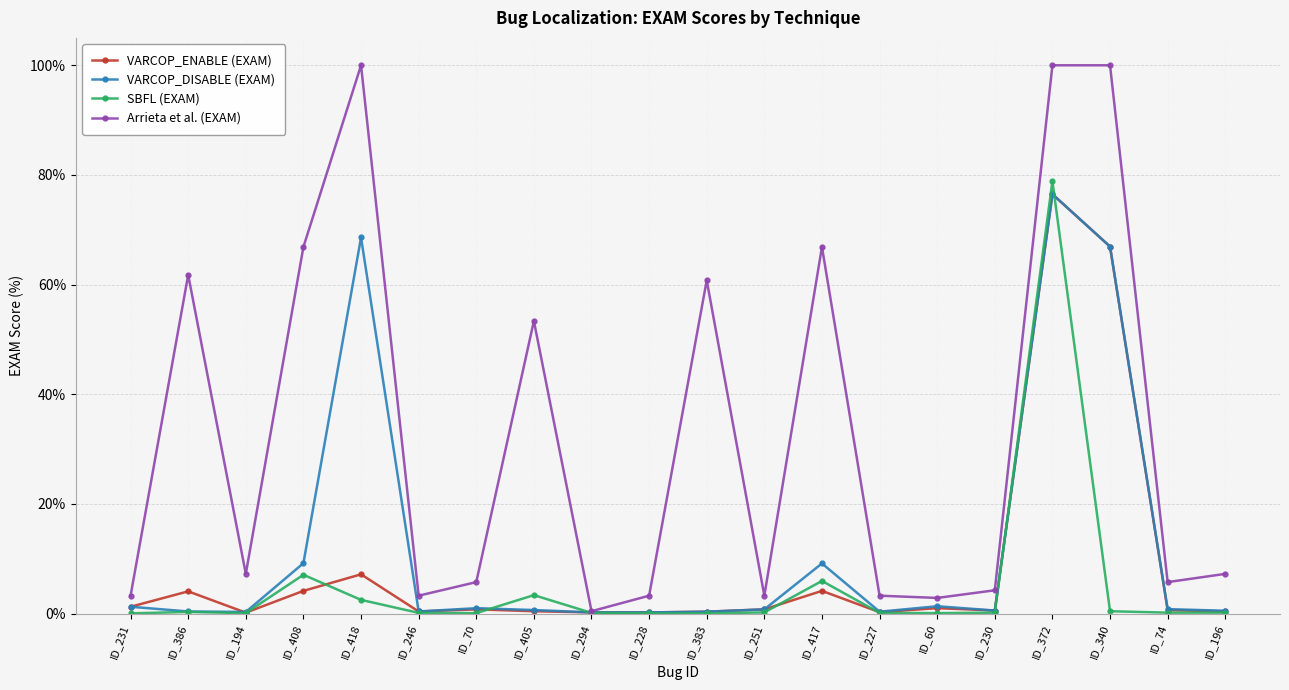

True or false: VARCOP_DISABLE (EXAM) has a value of 0.4 at ID_246.

True